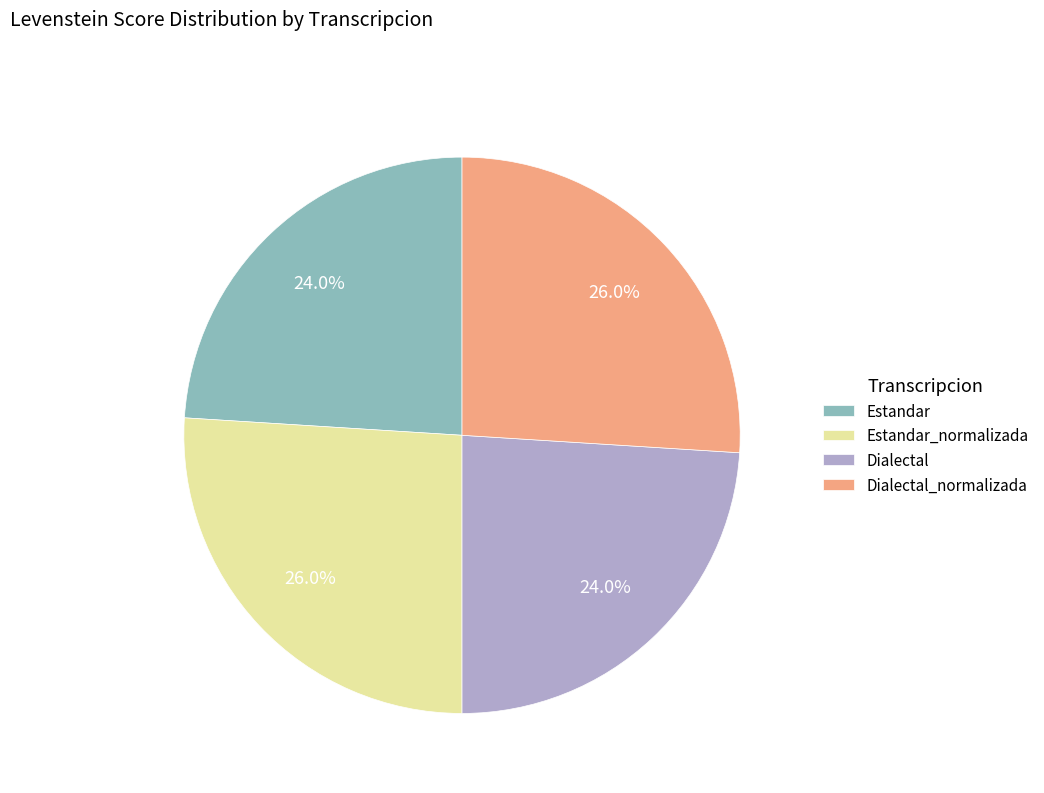

Does any single category account for the majority?

No